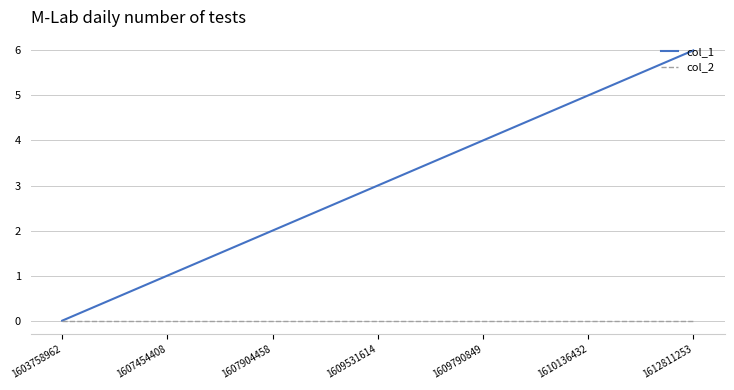

True or false: col_2 has a value of 0 at 1609531614.

True